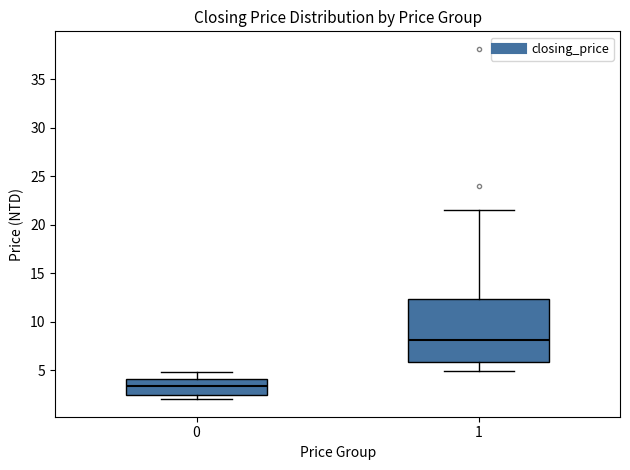

Reading left to right, read every box against the y-axis: the position of its median line, the range the box covers, and the ends of its whiskers. The values are not printed on the chart, so give them approximately, as read against the axis.

0: median 3.5, box 2.5 to 4.0, whiskers 2.0 to 5.0
1: median 8.0, box 6.0 to 12.5, whiskers 5.0 to 21.5